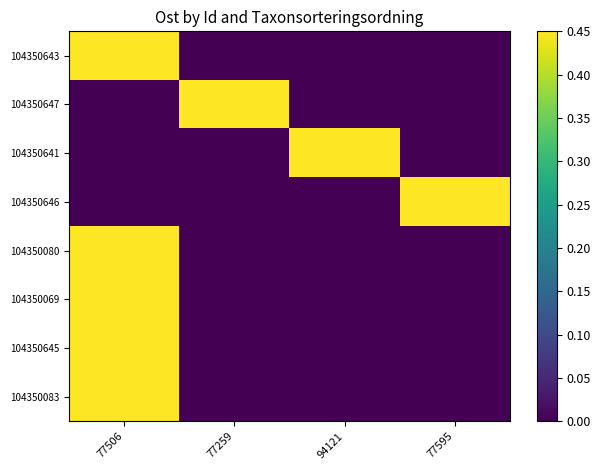

What is the spread (max minus min) of values at 77259?

1.0